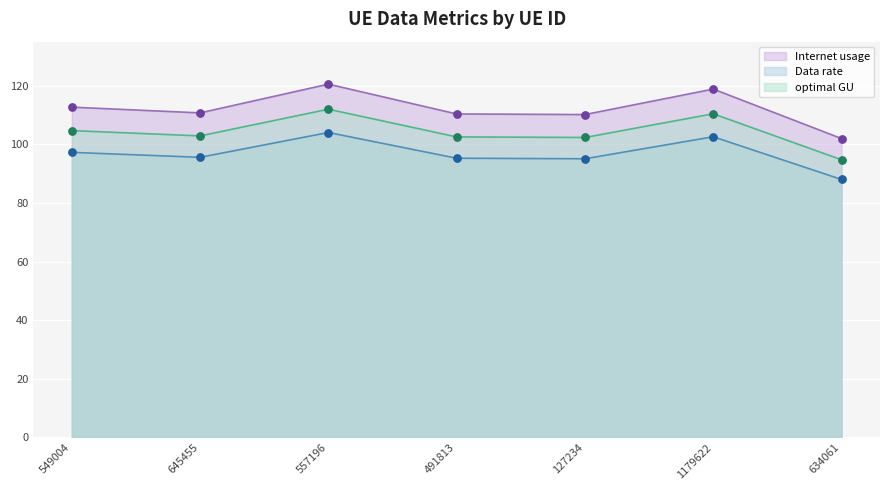

What is the total value across all series at 645455?

309.1